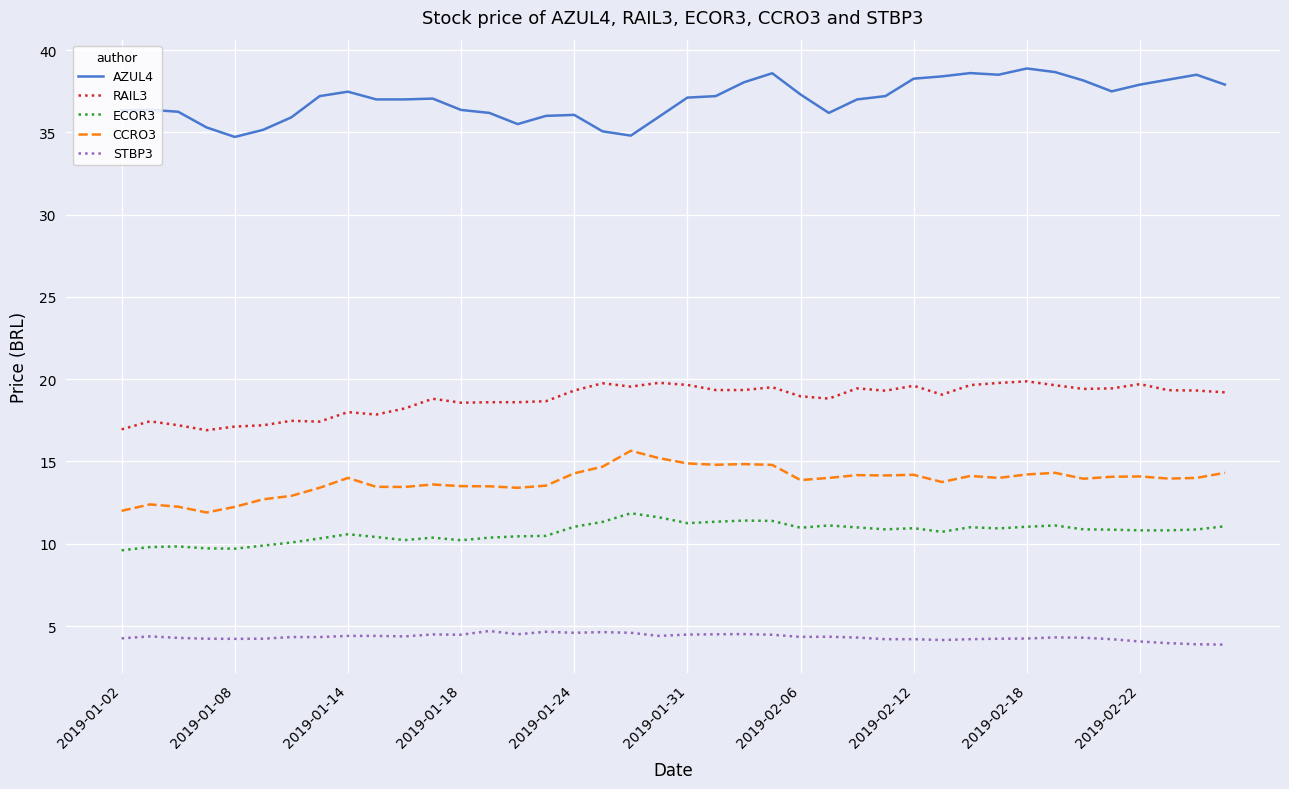

Which series has the largest total across all categories?

AZUL4